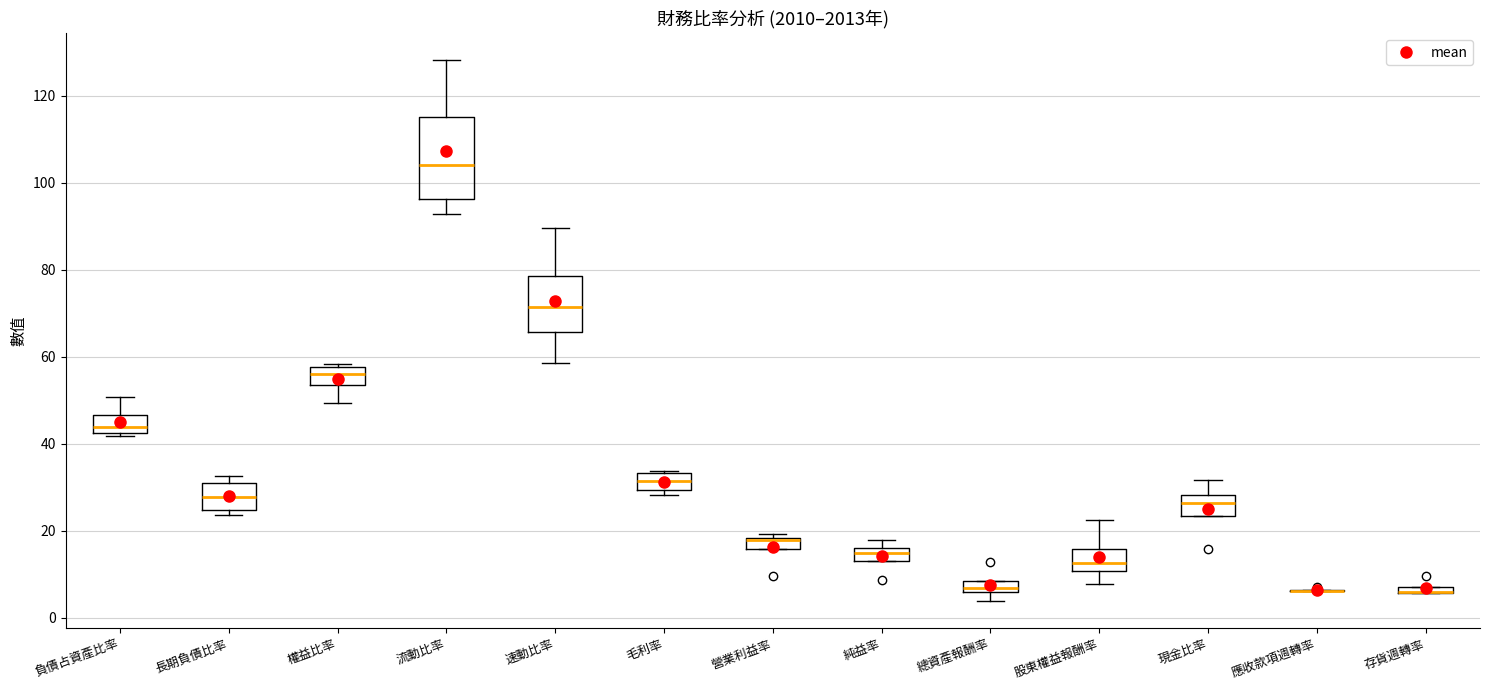

Where does the lower whisker of the box for 速動比率 end on the y-axis? The values are not printed on the chart, so give them approximately, as read against the axis.

58